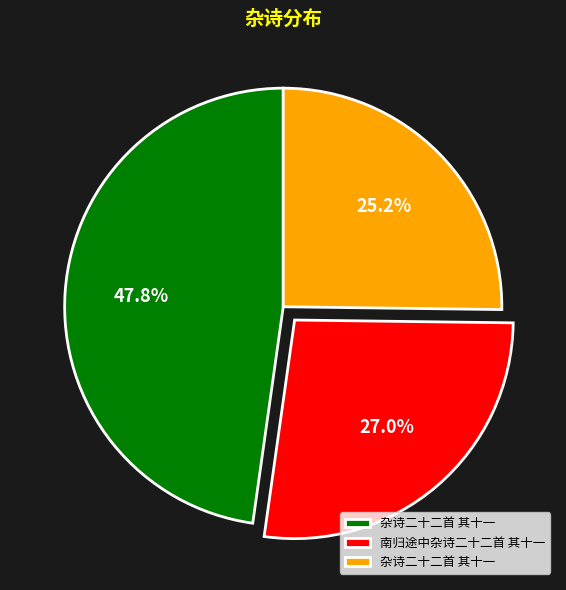

How many segments does this pie chart have?

3